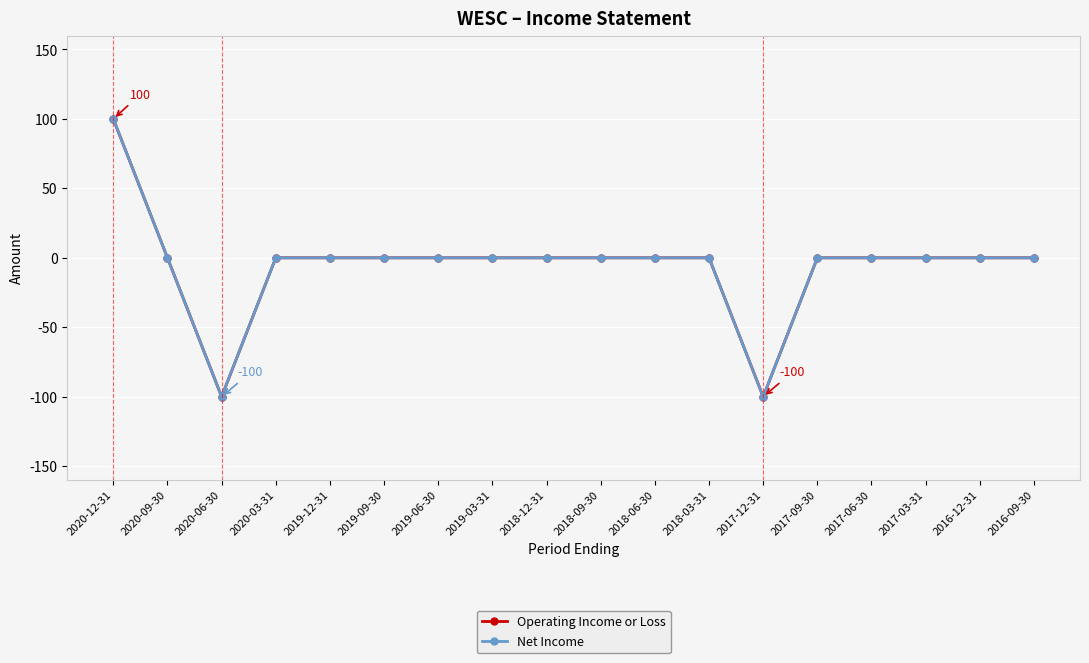

At which category does the chart reach its minimum across all series?

2020-06-30